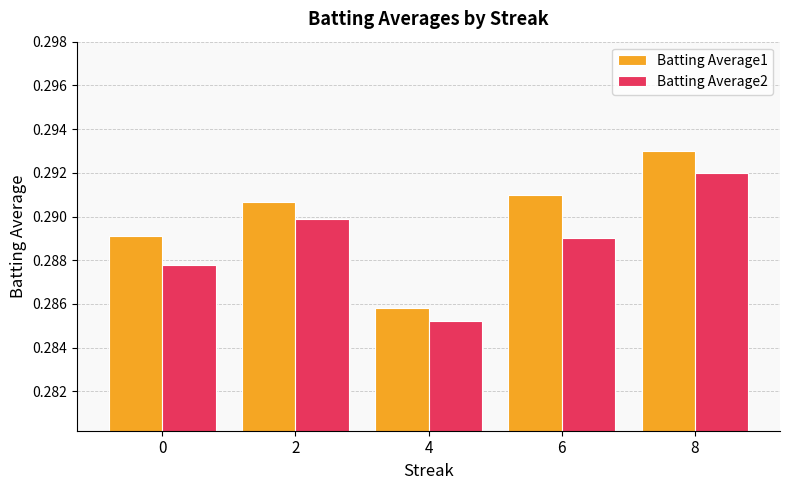

The value of Batting Average1 at 6 is 0.5. True or false?

False